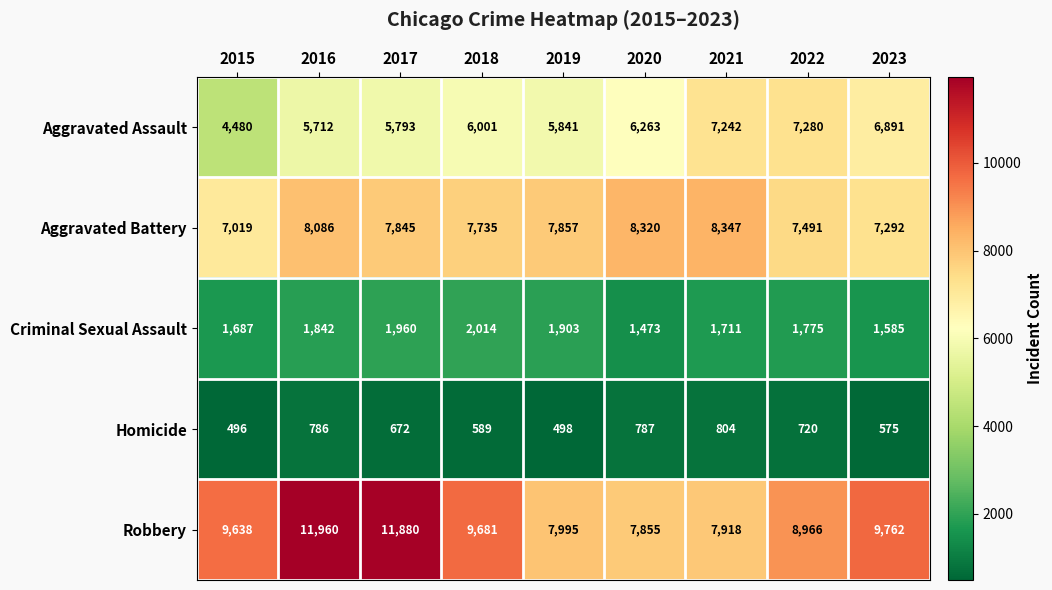

What is the smallest value displayed?

496